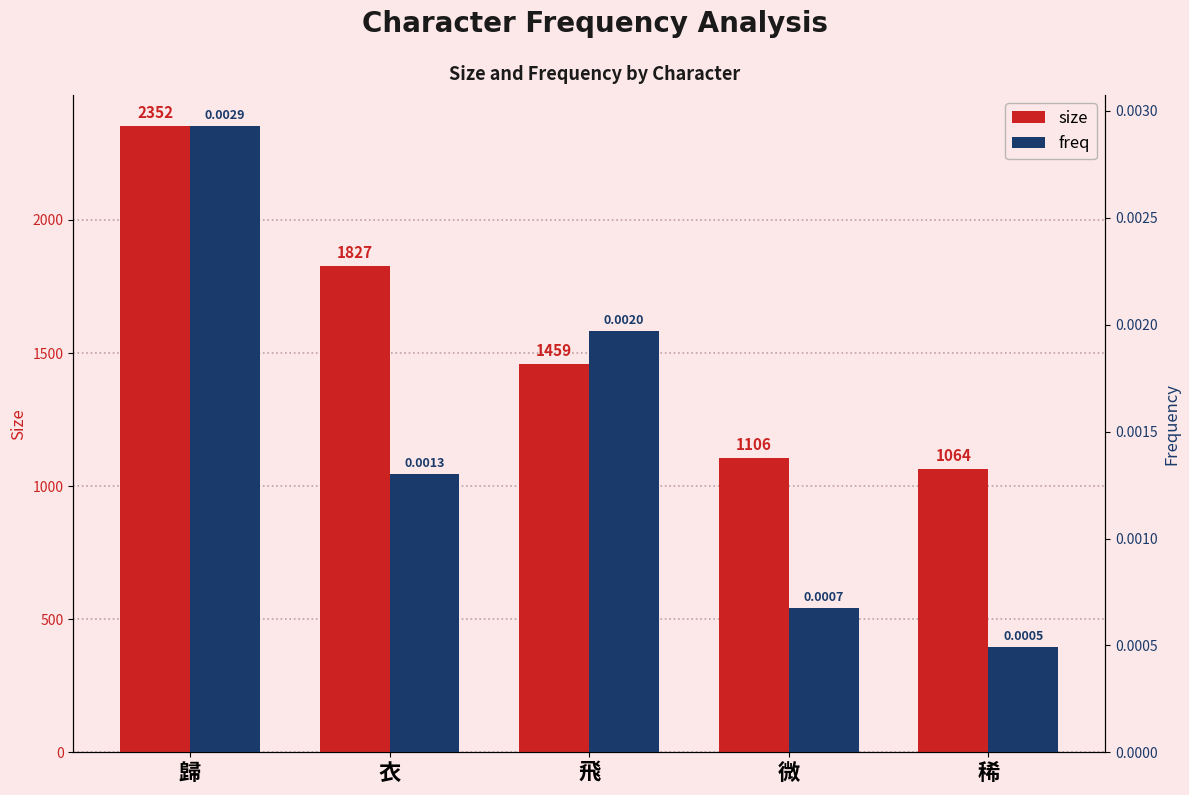

Are the bars horizontal?

No